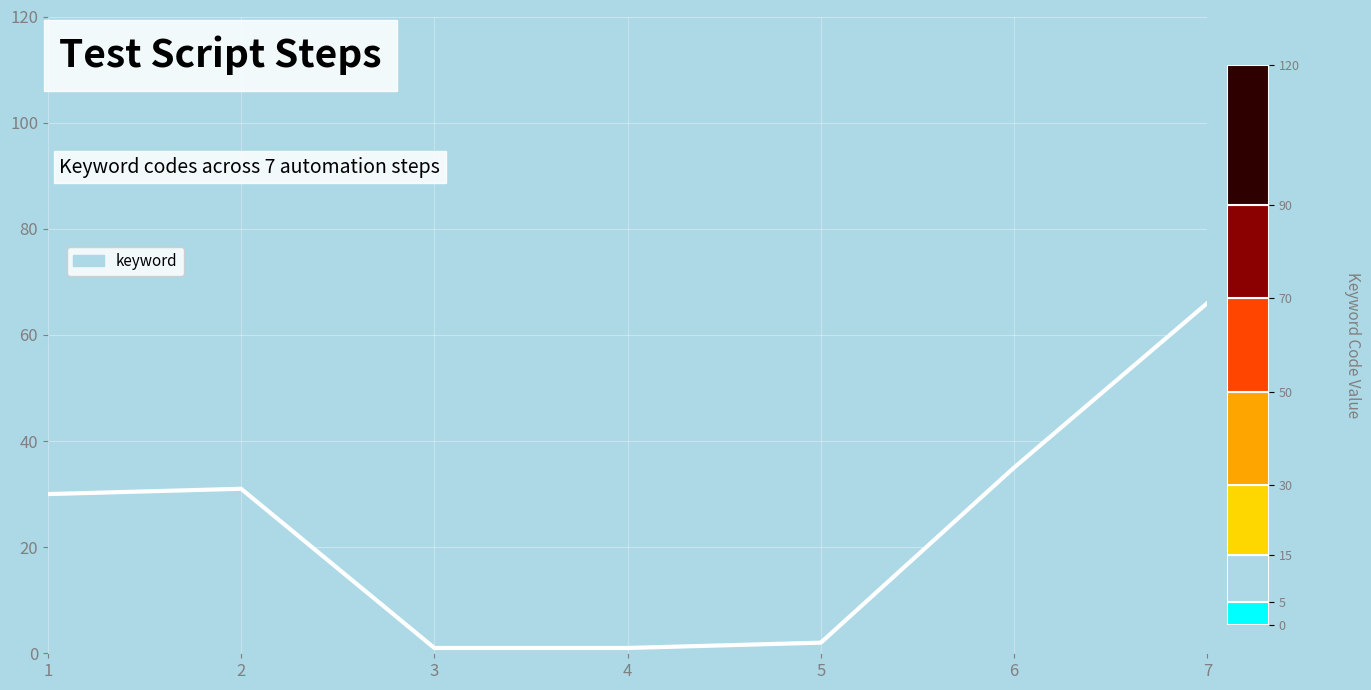

What is the maximum value shown in the chart?

66